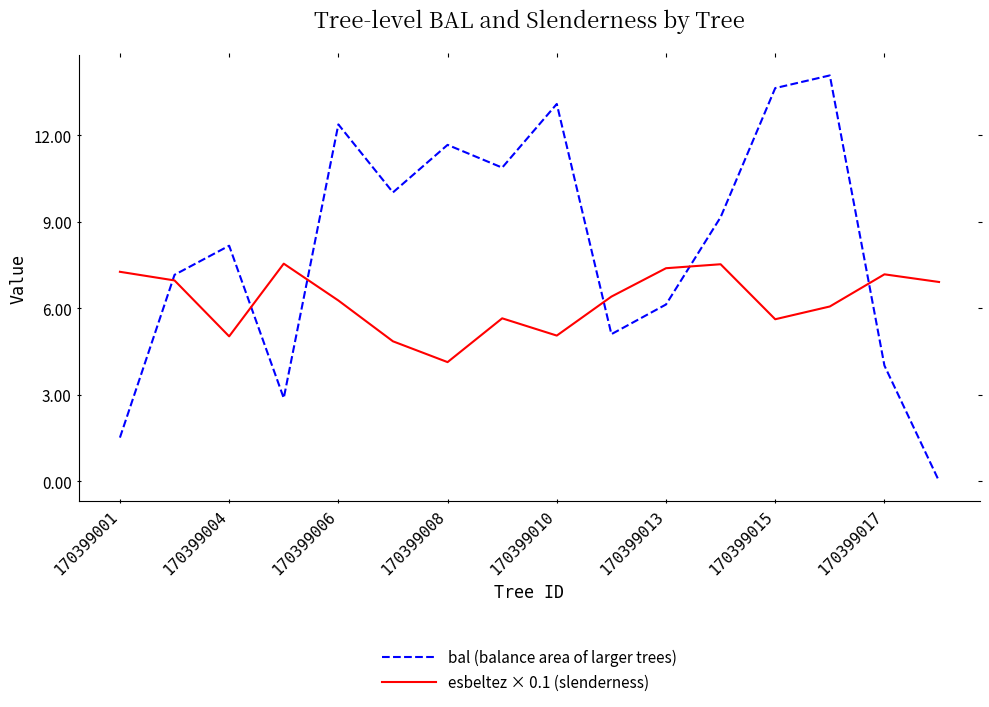

List the series in order of their overall mean, highest first.

bal (balance area of larger trees), esbeltez × 0.1 (slenderness)